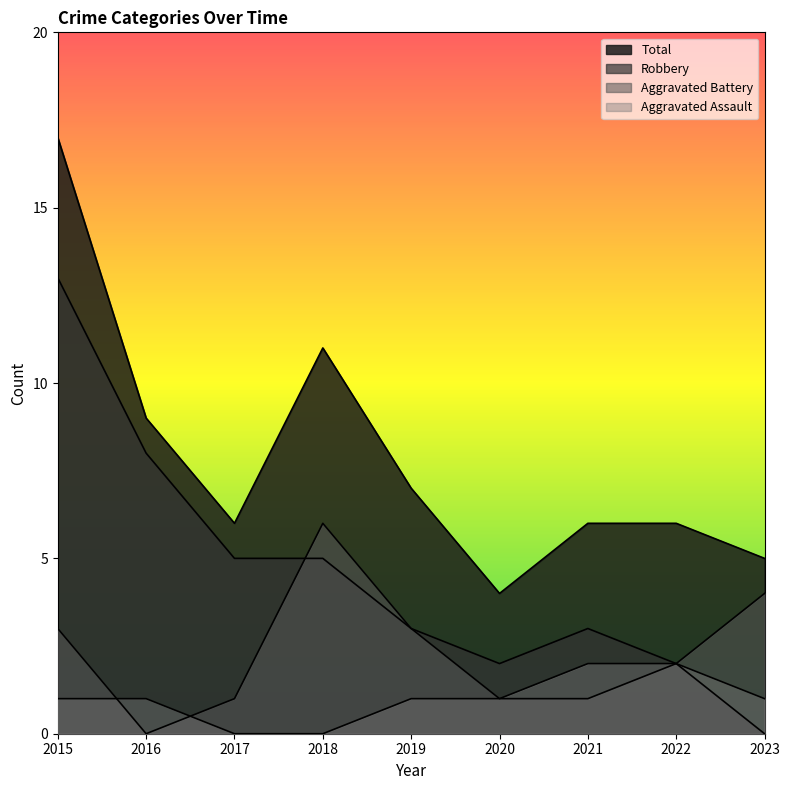

How many lines are shown in the chart?

4